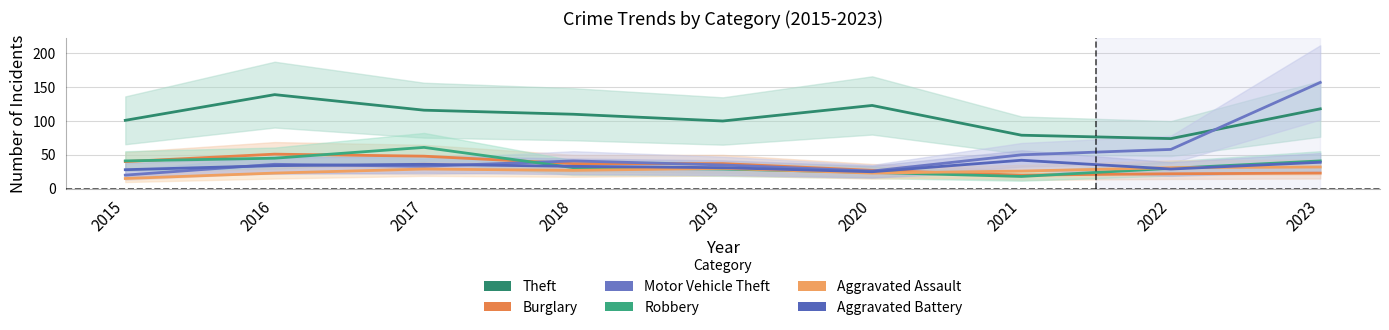

Does the chart have visible grid lines?

Yes